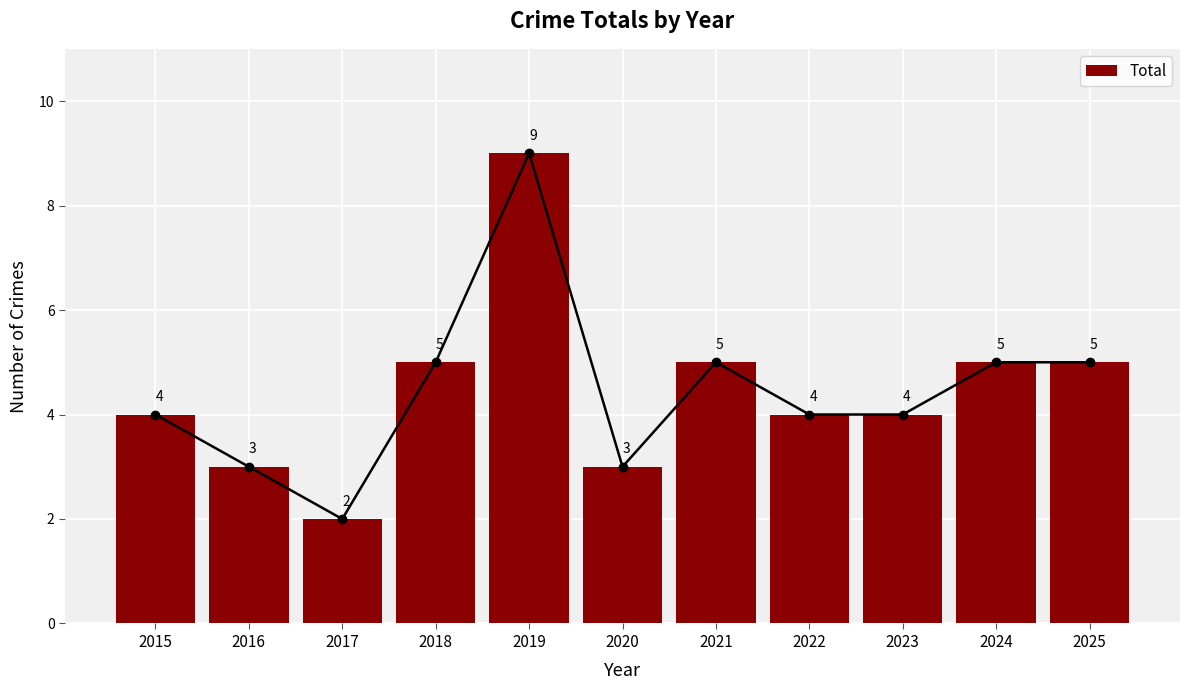

How many values are between 3 and 5?

9